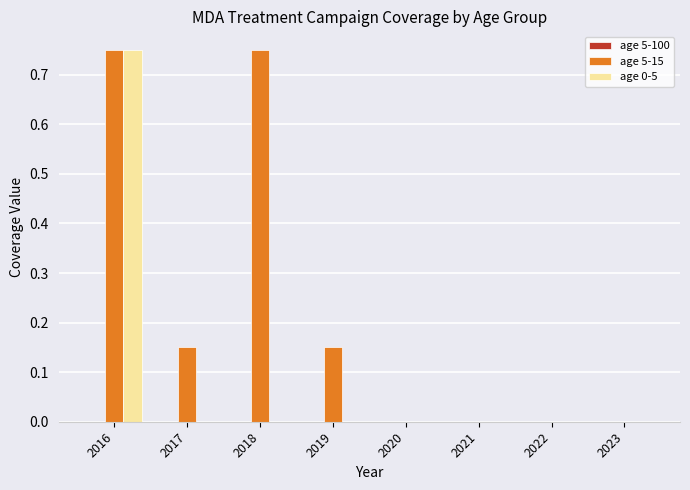

Which series changed the most between 2017 and 2023?

age 5-15